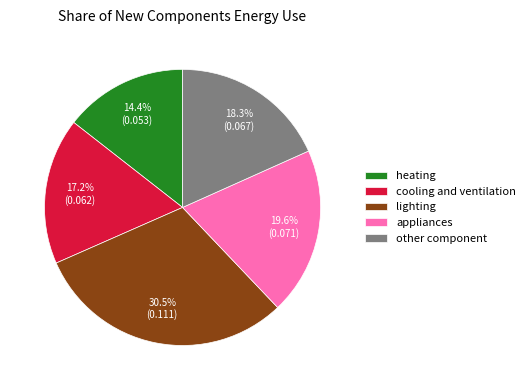

What percentage is NOT represented by heating?

85.6%